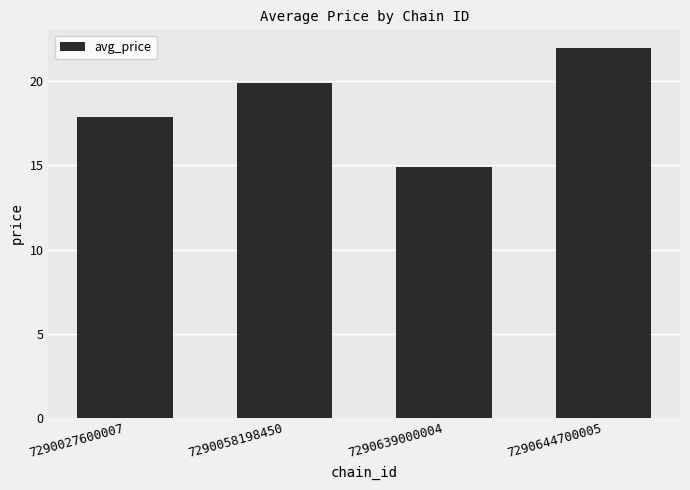

True or false: the data shows 11.3 at 7290644700005.

False